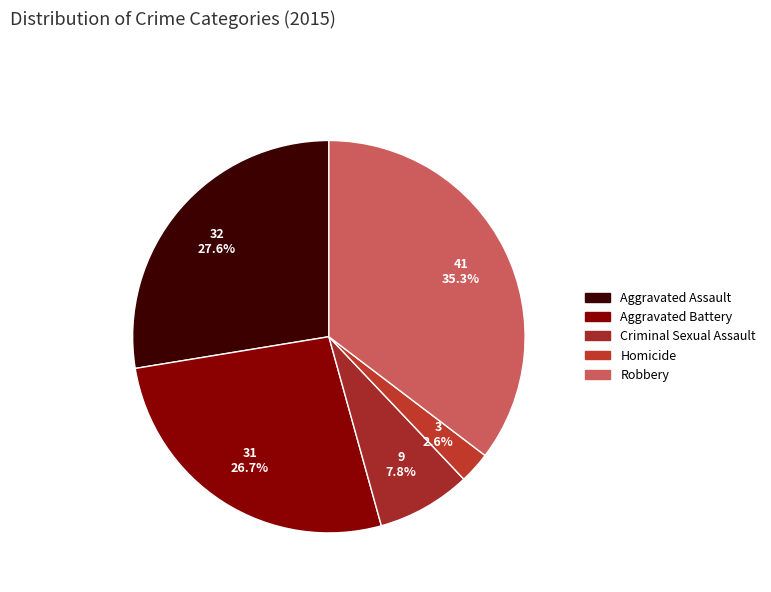

Do Aggravated Assault and Aggravated Battery together represent more than half of the pie?

Yes